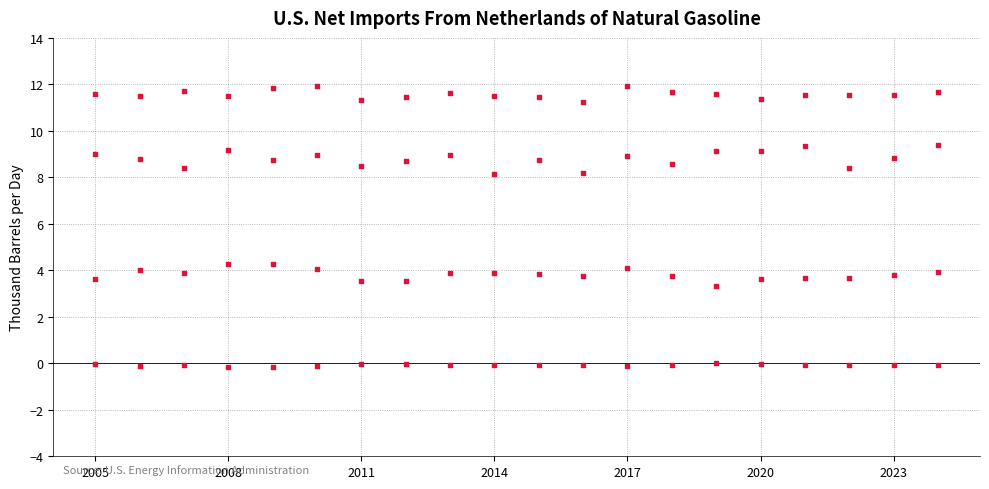

How many data points are displayed?

80